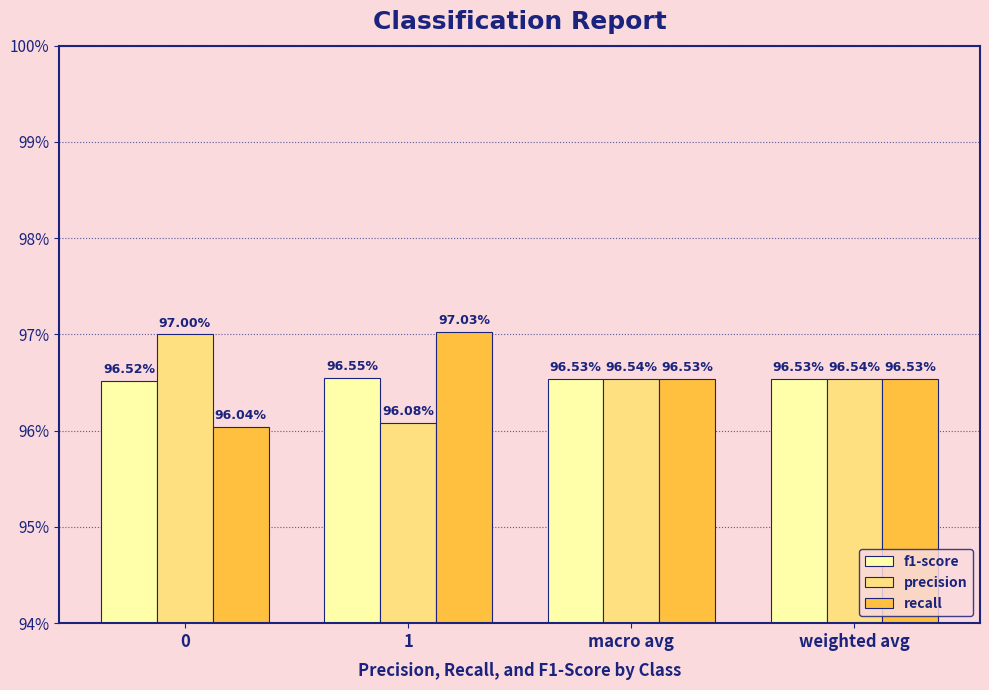

List the labels in order of precision value, smallest first.

1, macro avg, weighted avg, 0